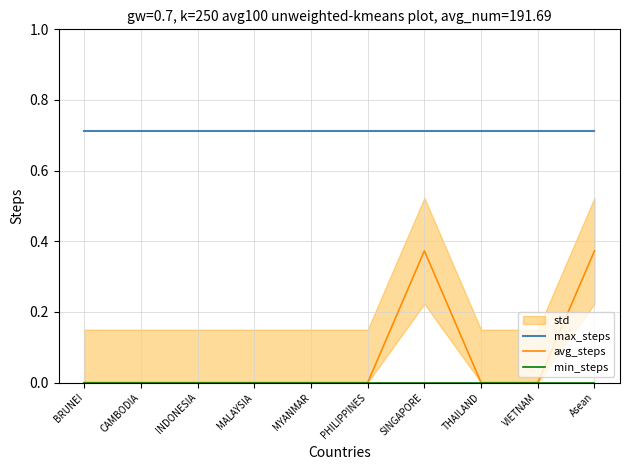

What is the total value across all series at MALAYSIA?

0.7